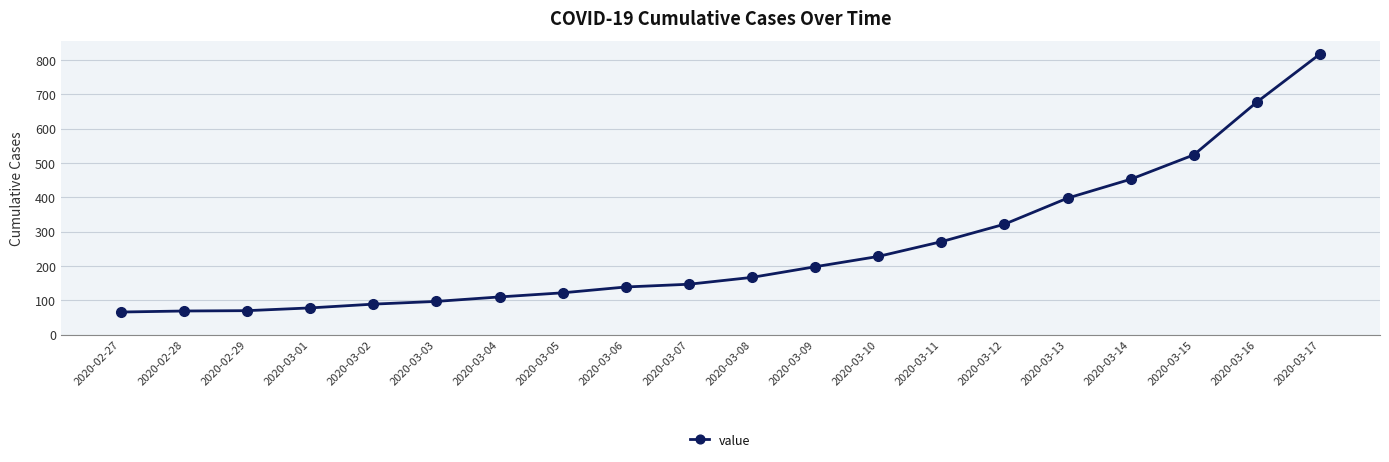

What position from the right is 2020-03-08?

10